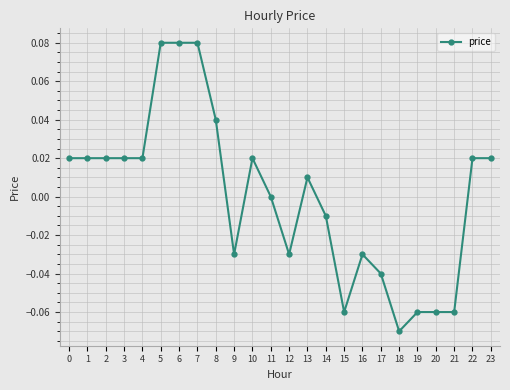

True or false: there are more than 1 points higher than both neighbors.

True